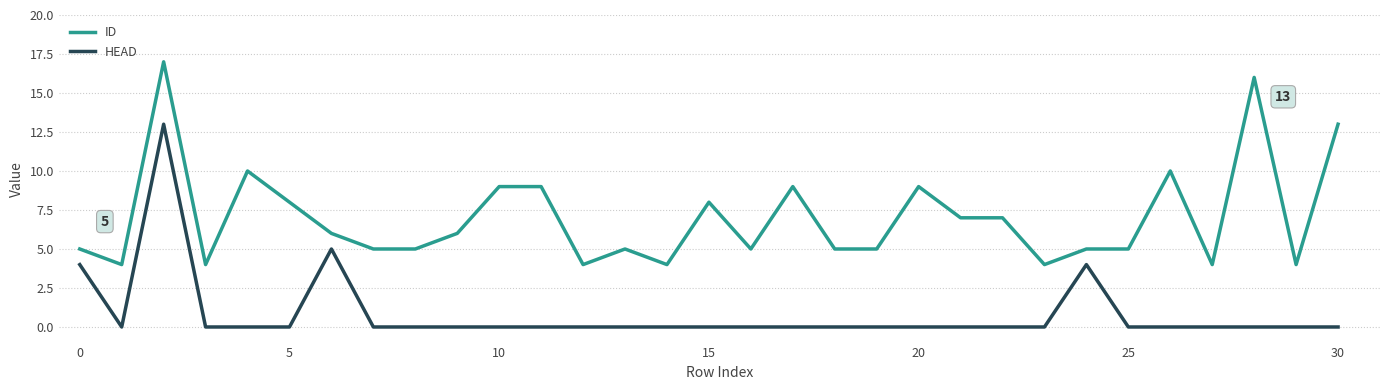

What is the maximum value for ID?

17